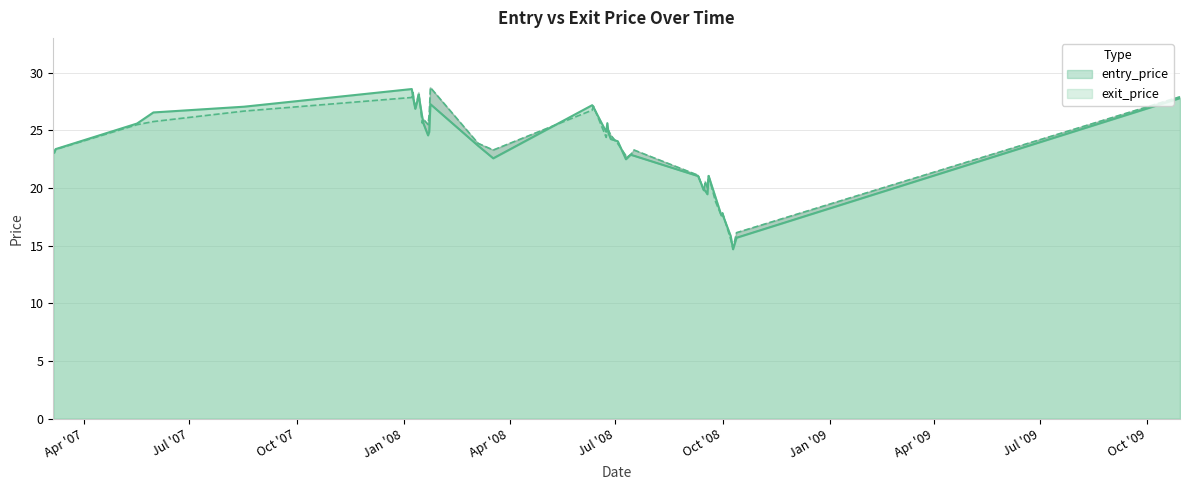

Which series ends up on top after the final intersection of exit_price and entry_price?

exit_price